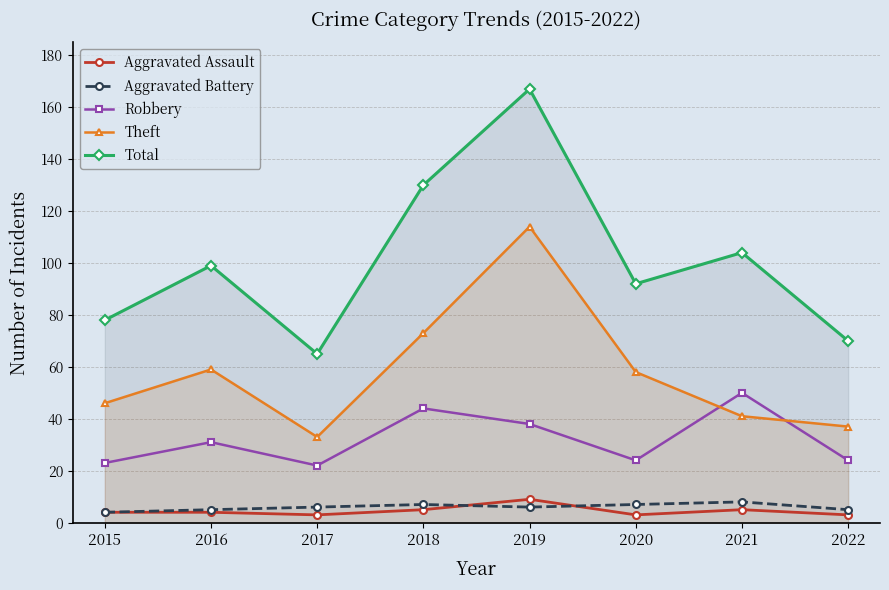

Is the value of Aggravated Assault at 2018 greater than the value of Aggravated Battery at 2021?

No